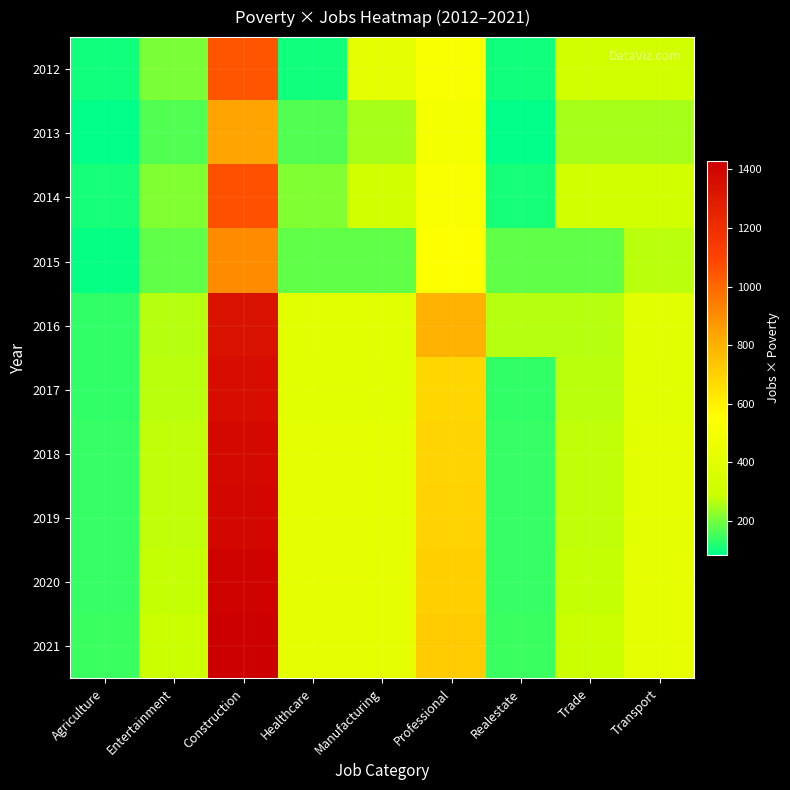

What is the difference between the highest and lowest values at Entertainment?

118